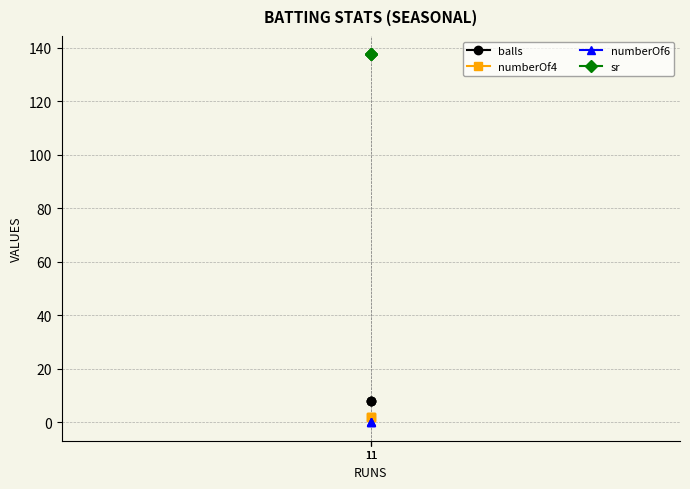

Count the number of data series in this chart.

4